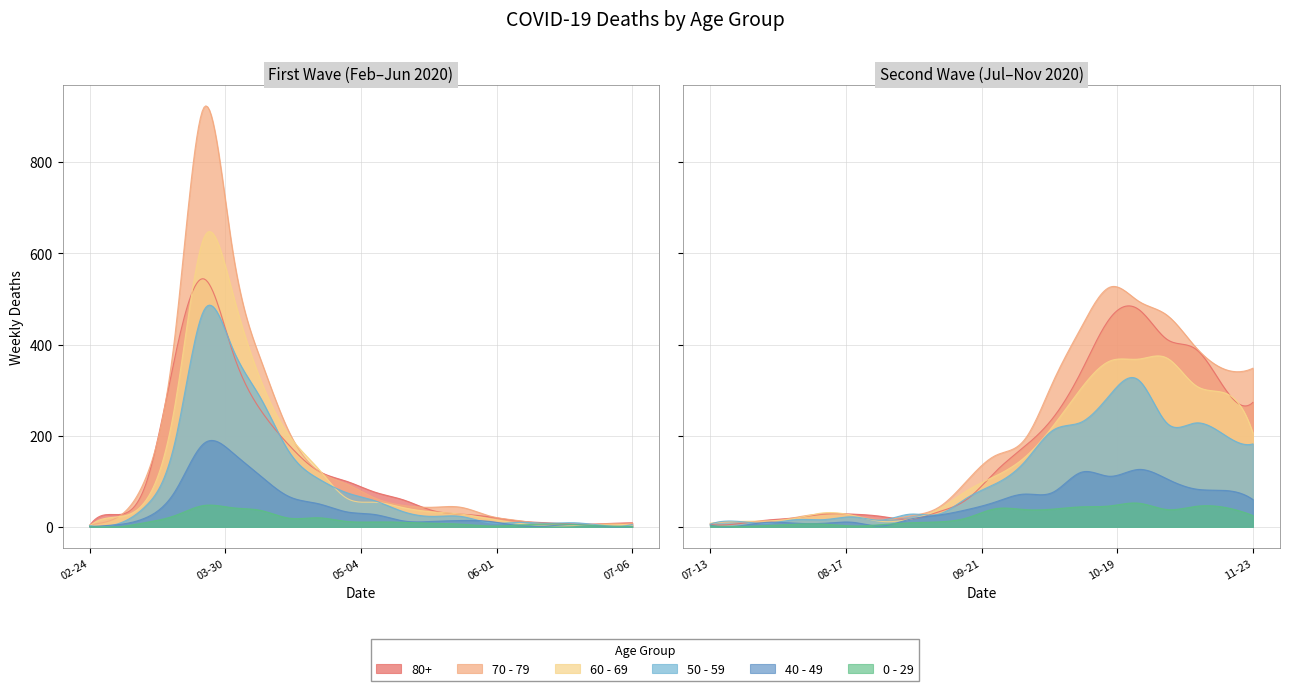

How many interior local valleys does the 70 - 79 series have?

3